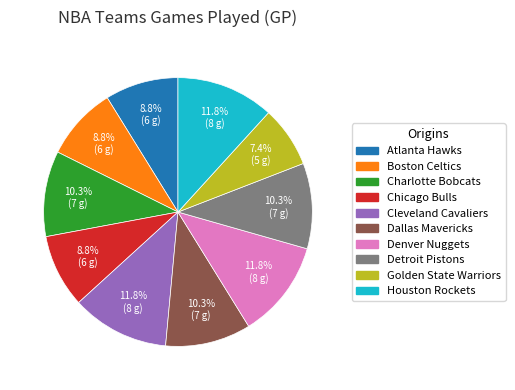

To the nearest percent, what is the difference between the largest and smallest slice percentages?

4%